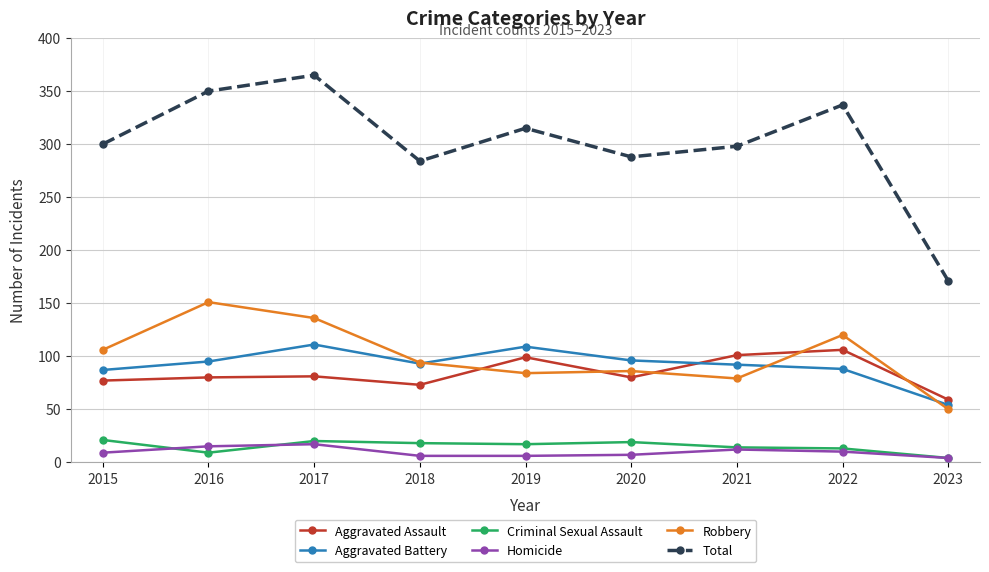

At which category does the chart reach its peak across all series?

2017